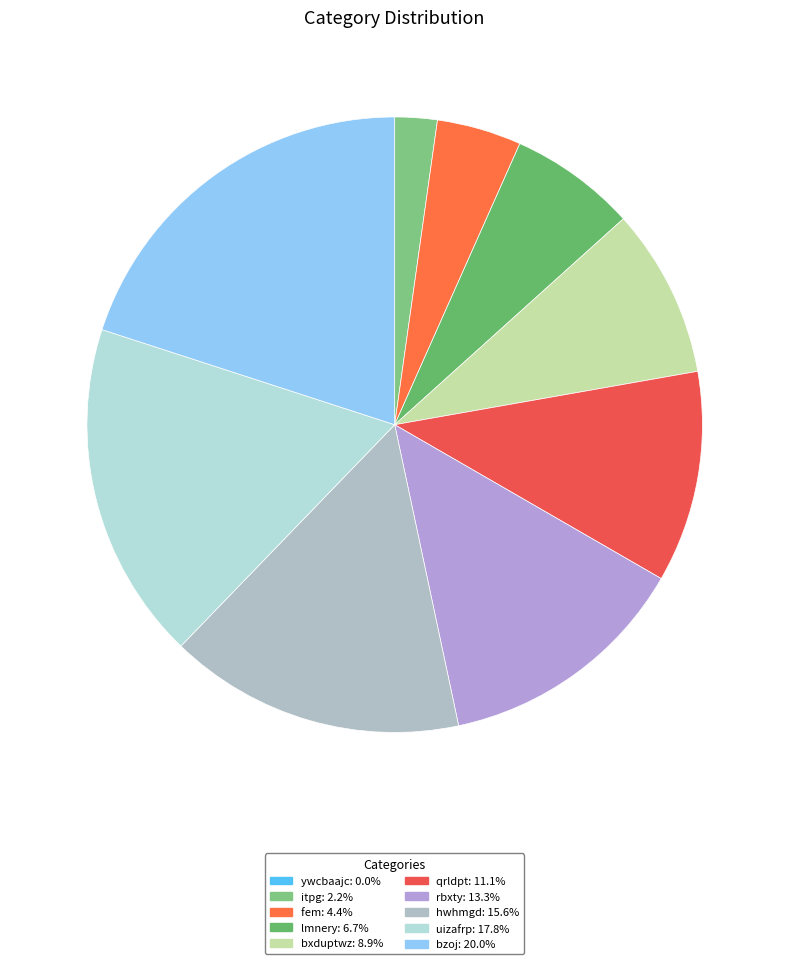

What is the largest slice in the pie chart?

bzoj